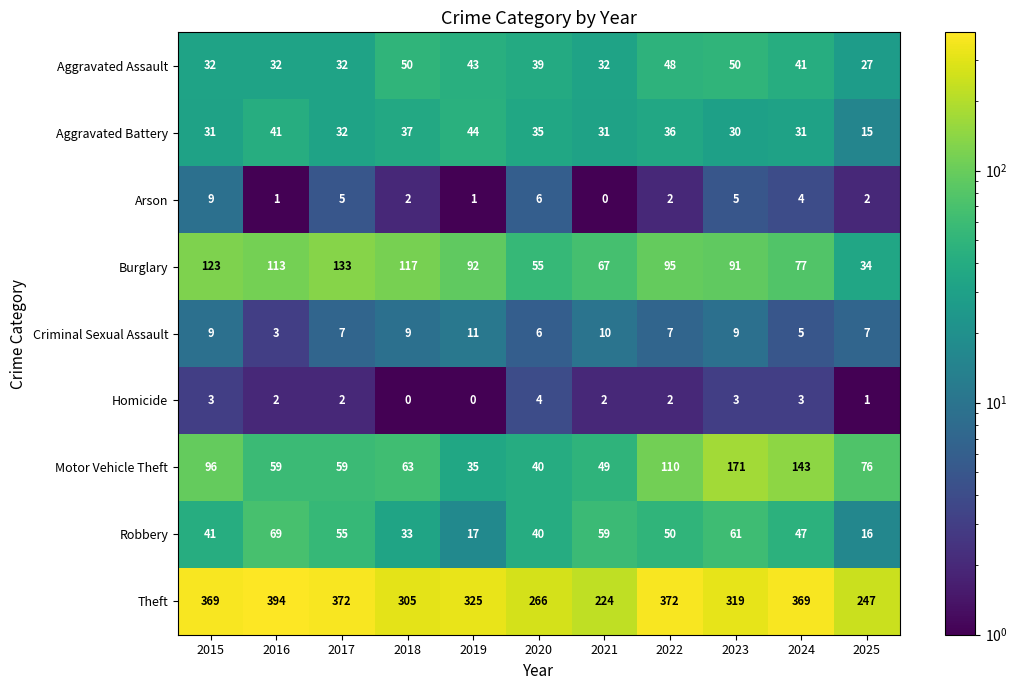

At which label does Aggravated Battery reach its minimum?

2025